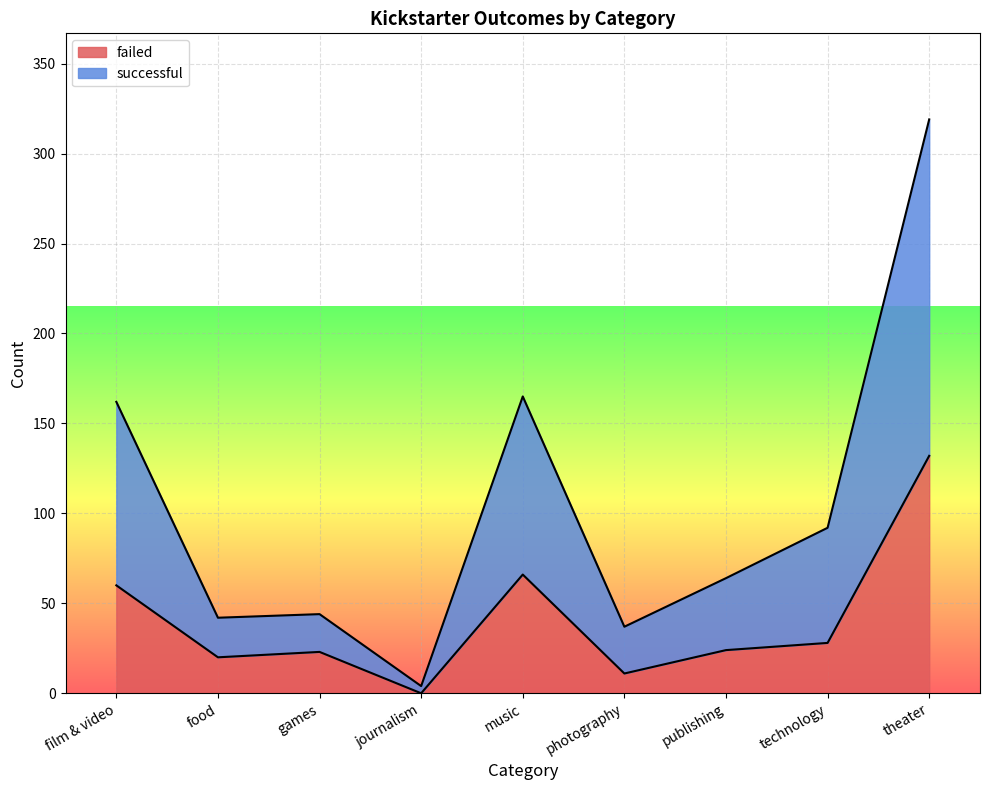

Where does the failed series first go above 24?

film & video